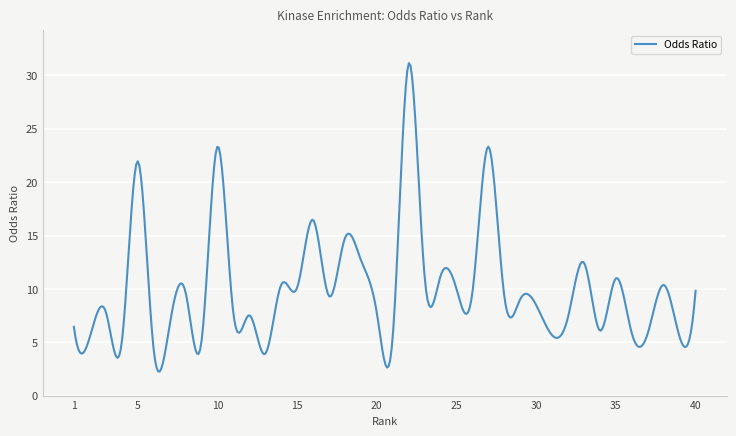

What is the difference between the maximum and minimum values?

28.9